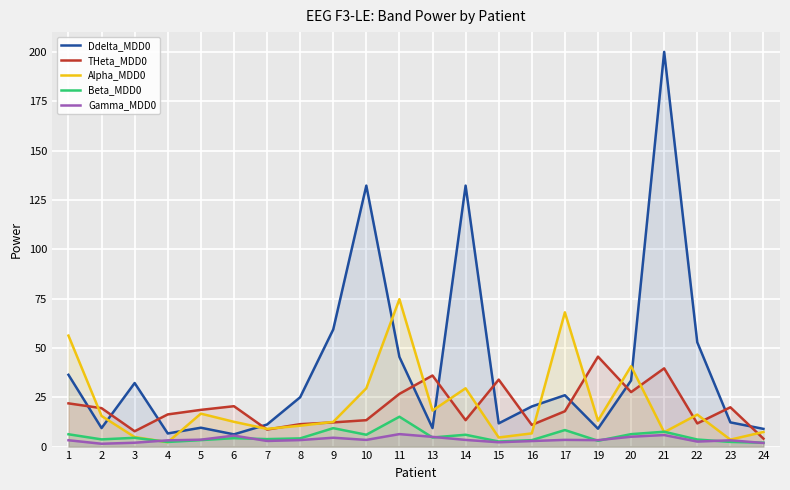

Reading left to right, list all the values displayed in this chart.

Ddelta_MDD0: 36.4	9.4	32.2	6.7	9.6	6.2	11.2	25.0	59.3	132.2	45.4	9.4	132.2	11.8	20.3	26.0	9.1	33.5	200.0	52.9	12.3	9.0
THeta_MDD0: 21.9	19.5	7.8	16.3	18.6	20.5	8.6	11.4	12.2	13.4	26.7	36.0	13.4	33.9	11.0	17.9	45.6	27.6	39.6	11.7	19.9	4.0
Alpha_MDD0: 56.2	15.5	4.8	2.2	16.7	12.6	9.0	10.6	12.5	29.5	74.7	18.2	29.5	4.6	6.7	68.0	13.1	40.7	7.3	16.2	3.5	7.4
Beta_MDD0: 6.2	3.6	4.5	2.3	3.3	4.3	3.8	4.2	9.3	6.0	15.1	4.6	6.0	2.6	3.2	8.4	2.9	6.3	7.5	3.6	2.4	2.0
Gamma_MDD0: 3.2	1.4	2.0	3.2	3.5	5.6	2.9	3.3	4.5	3.4	6.3	4.9	3.4	2.2	2.8	3.4	3.3	5.0	5.8	2.5	3.2	1.8